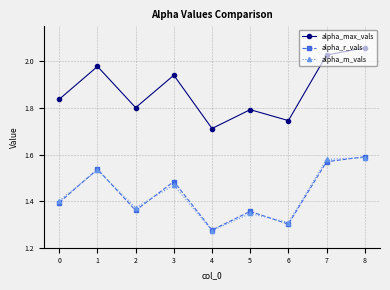

List the labels in order of alpha_m_vals value, smallest first.

4, 6, 5, 2, 0, 3, 1, 7, 8